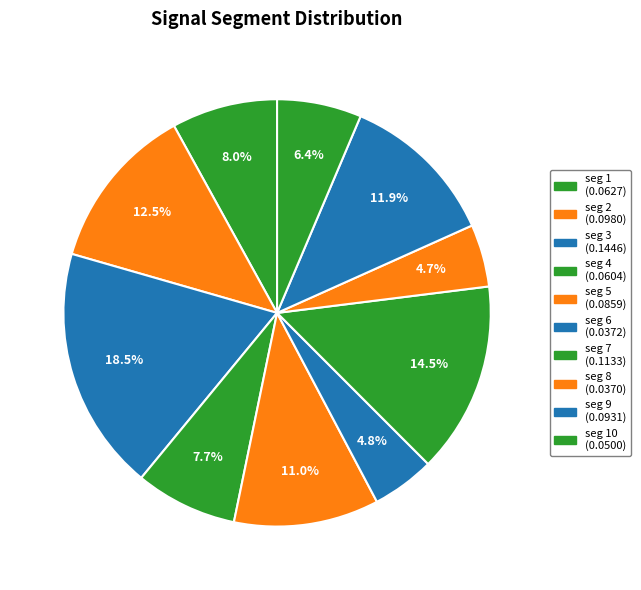

Count the number of slices in the pie.

10